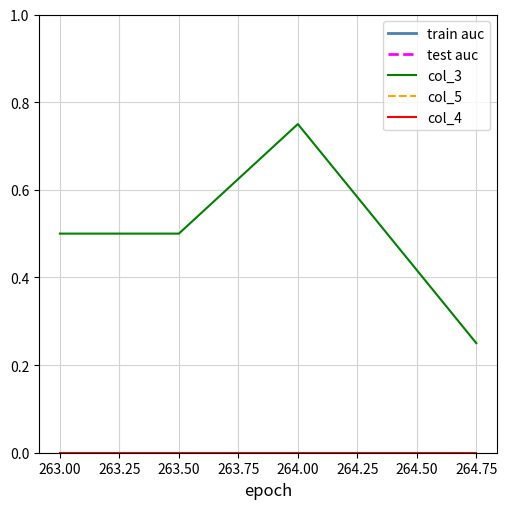

Count the number of data series in this chart.

5